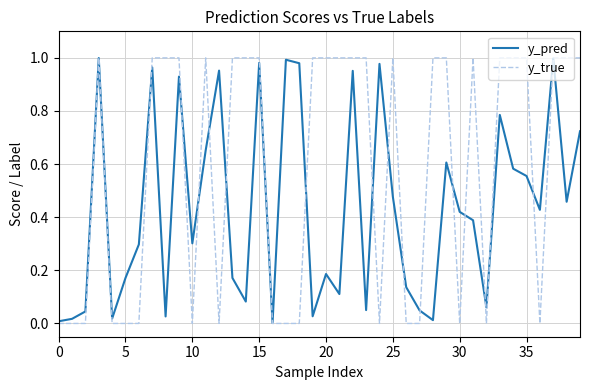

Which series has the largest total across all categories?

y_true